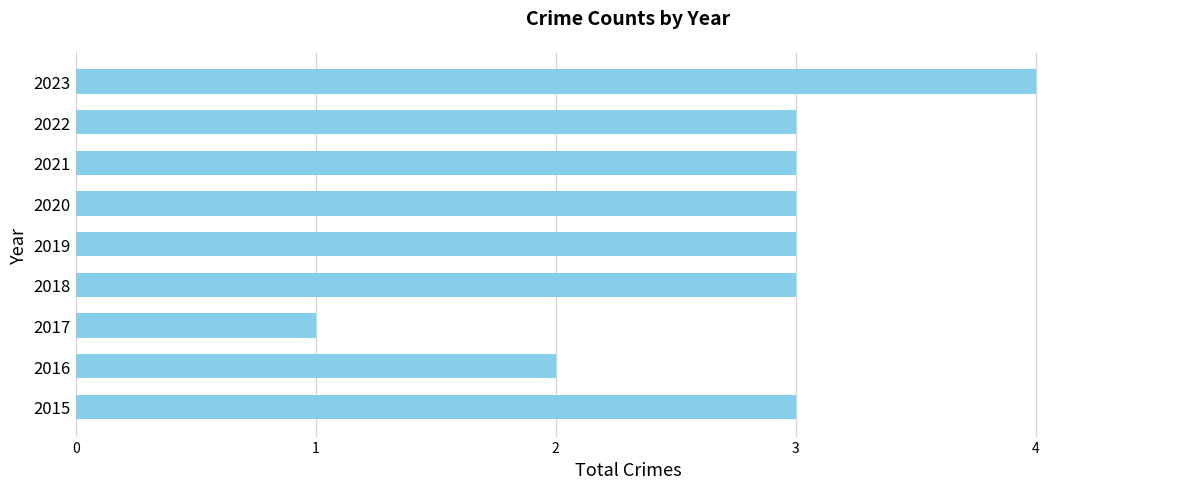

Count the values in the range 3 to 4.

7